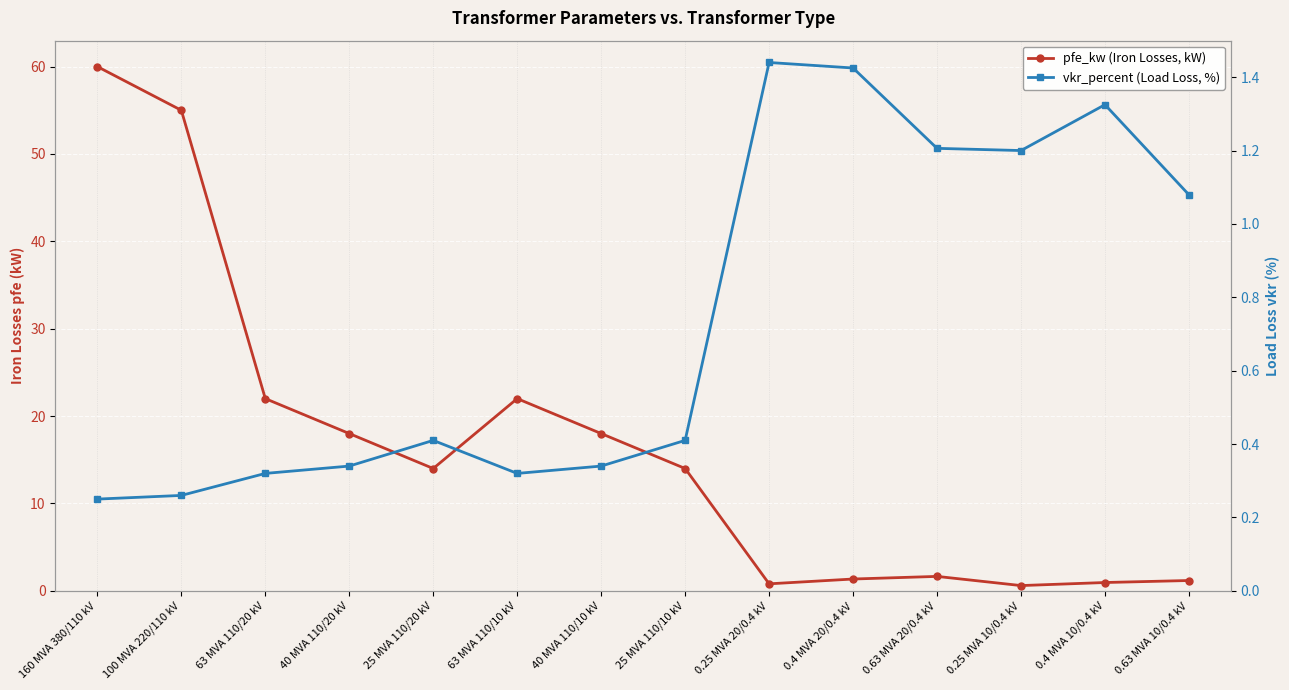

Reading left to right, list all the values displayed in this chart.

pfe_kw (Iron Losses, kW): 60.0	55.0	22.0	18.0	14.0	22.0	18.0	14.0	0.8	1.4	1.6	0.6	0.9	1.2
vkr_percent (Load Loss, %): 0.2	0.3	0.3	0.3	0.4	0.3	0.3	0.4	1.4	1.4	1.2	1.2	1.3	1.1